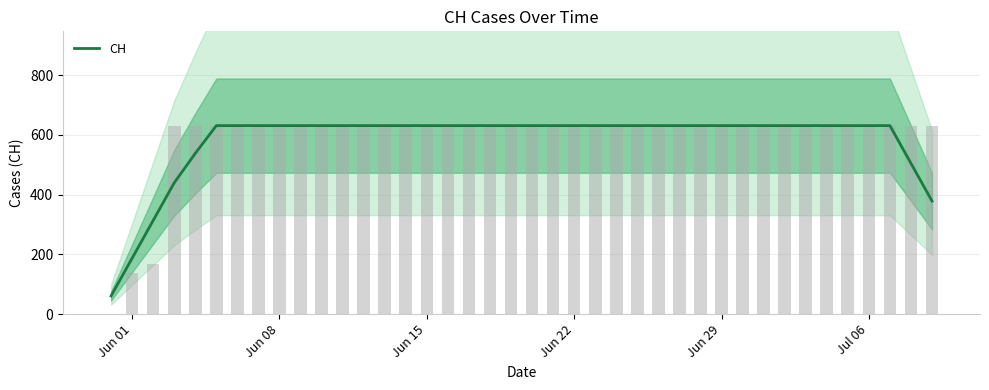

What is the value of the 6th bar from the left?

631.0